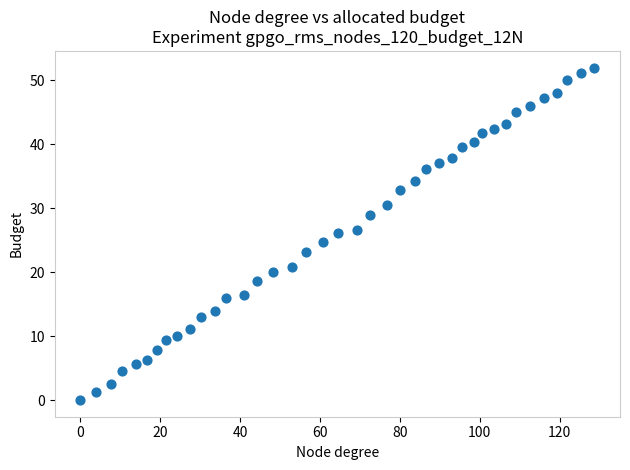

What is the range of X values (max minus min)?

128.7